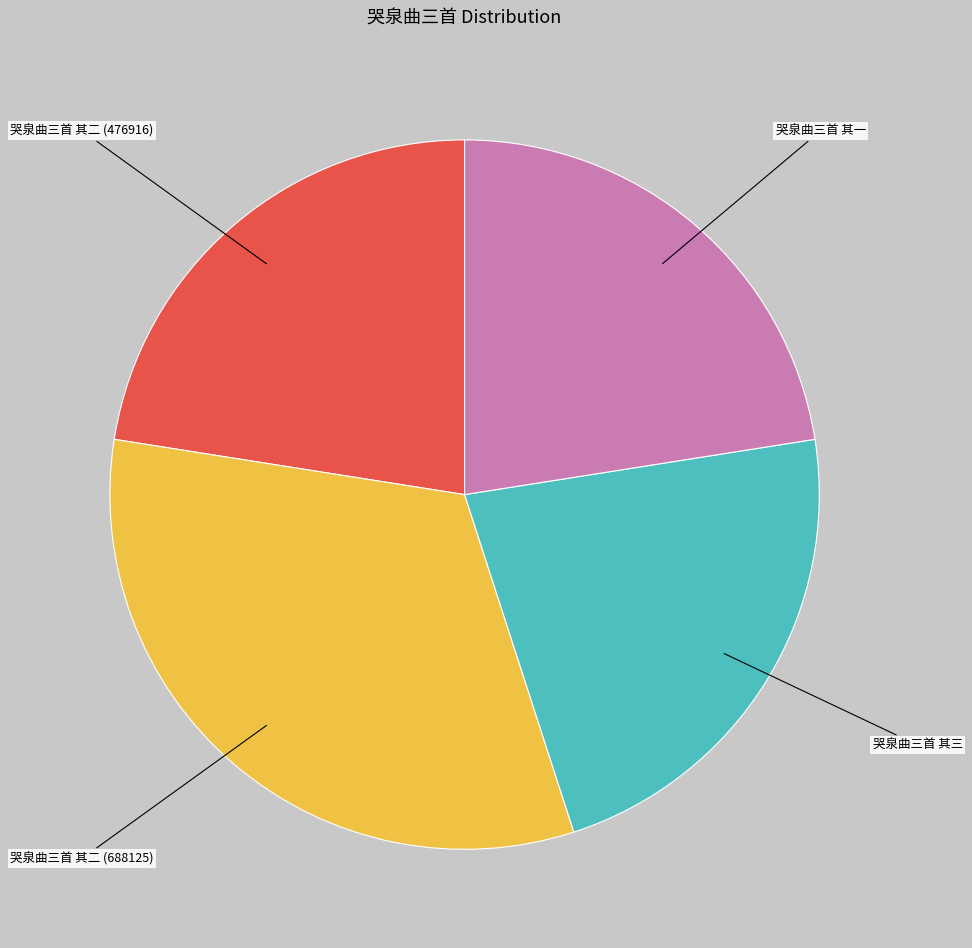

Is there any slice that represents more than half of the pie?

No